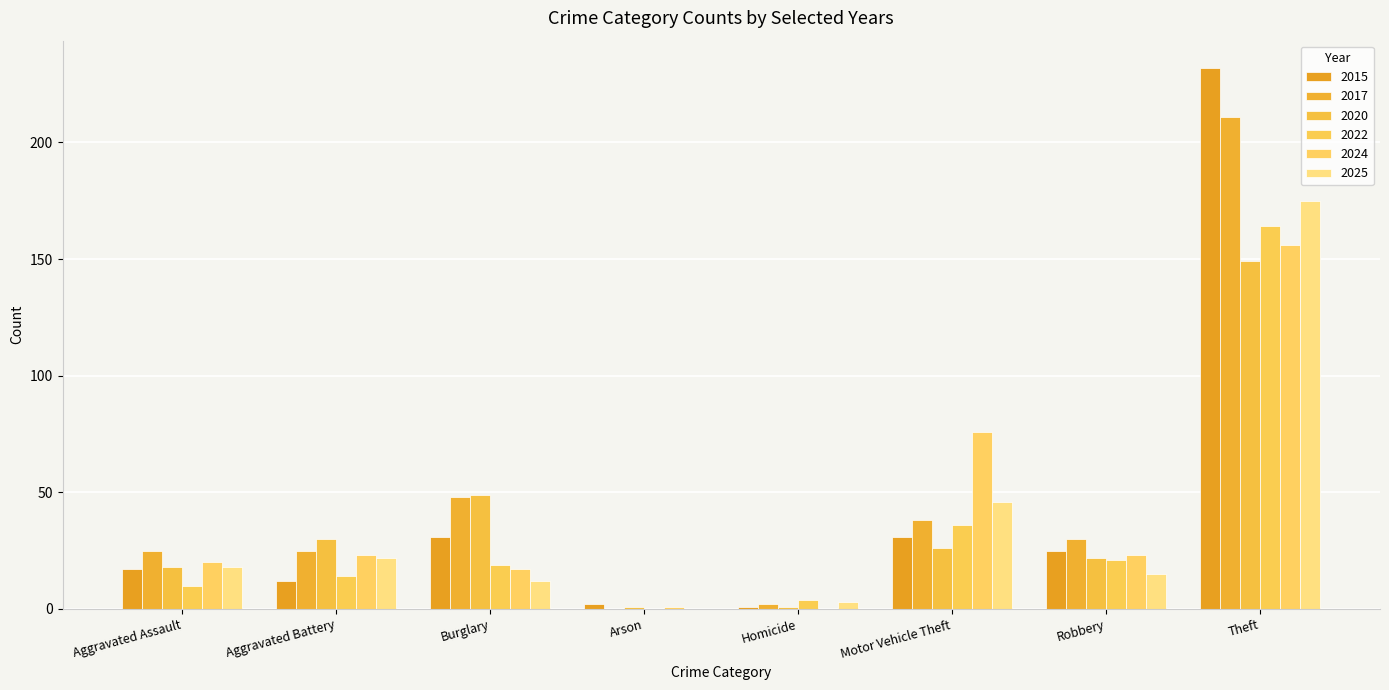

What is the value of the 2020 bar at the 2nd from the left?

30